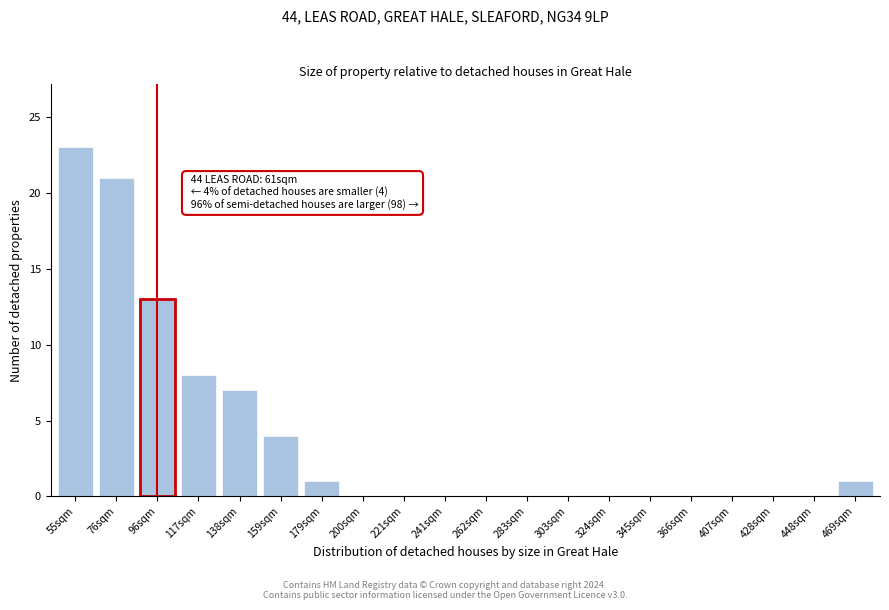

Reading left to right, list all the values displayed in this chart.

55sqm=23	76sqm=21	96sqm=13	117sqm=8	138sqm=7	159sqm=4	179sqm=1	200sqm=0	221sqm=0	241sqm=0	262sqm=0	283sqm=0	303sqm=0	324sqm=0	345sqm=0	366sqm=0	407sqm=0	428sqm=0	448sqm=0	469sqm=1